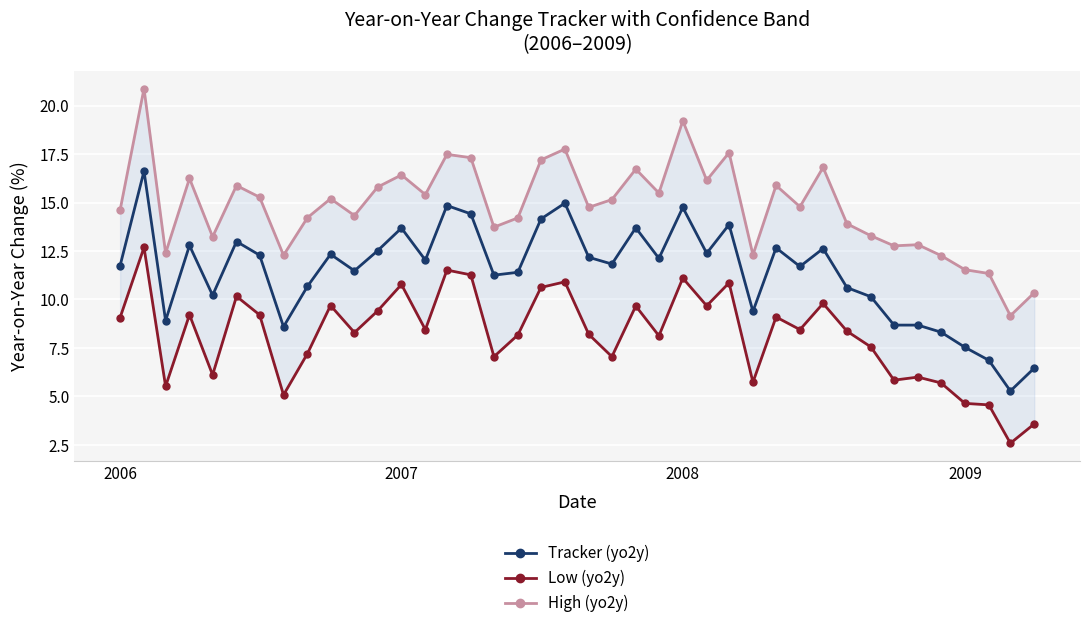

True or false: Tracker (yo2y) has a value of 5.6 at 2007.

False